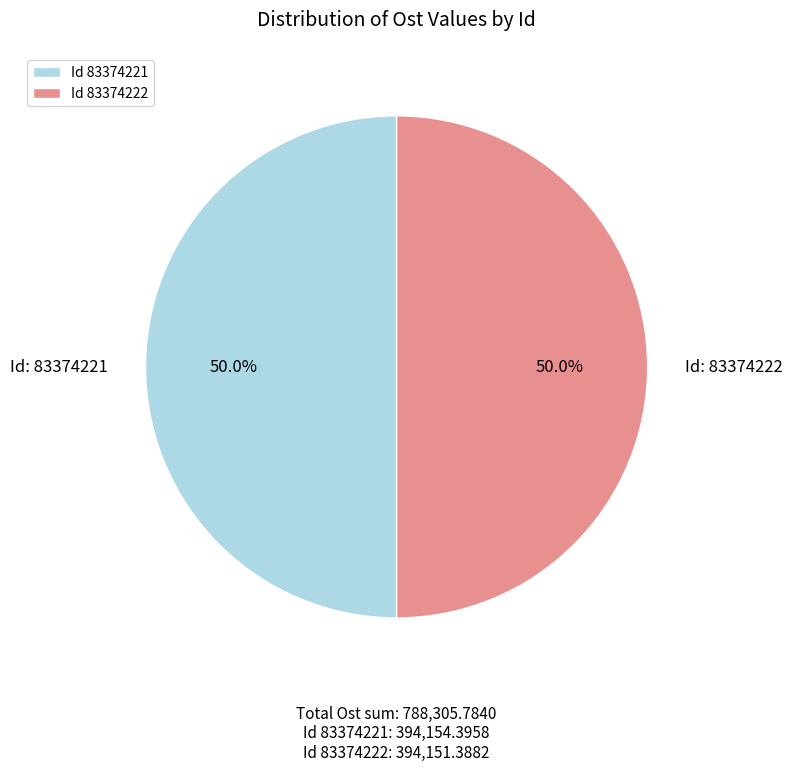

What percentage is NOT represented by Id 83374222?

50.0%